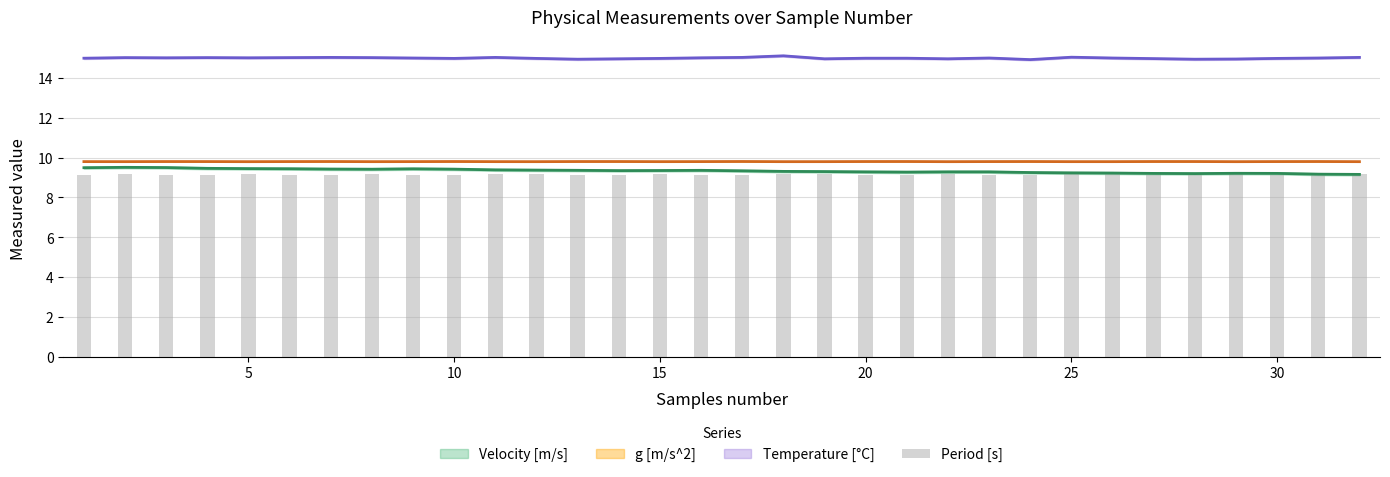

The value at 25 is 9.2. True or false?

True